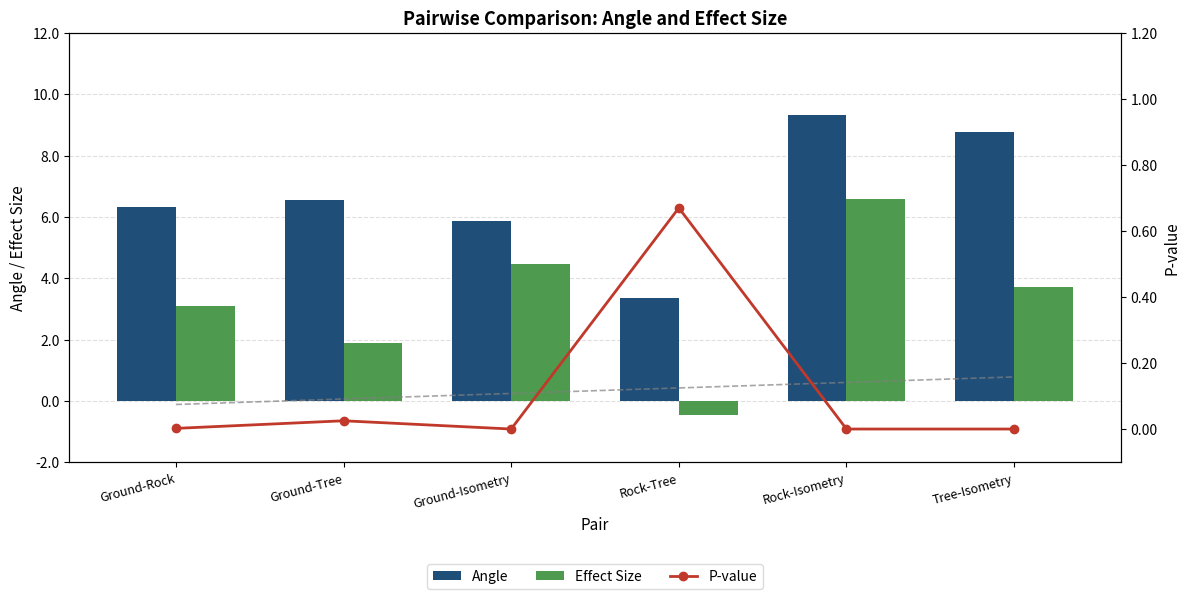

Where does the Angle series first go above 6?

Ground-Rock